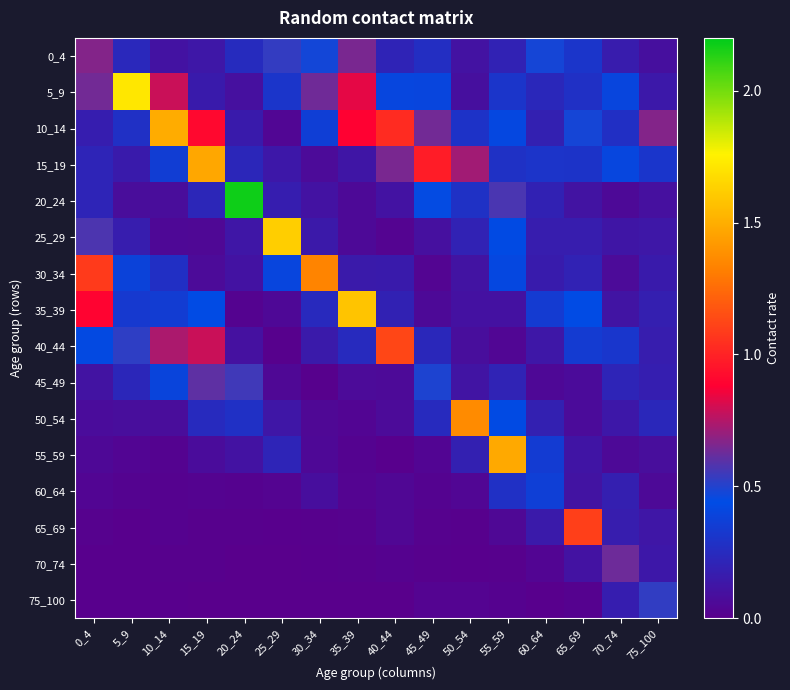

Between 20_24 and 55_59, which is larger?

20_24